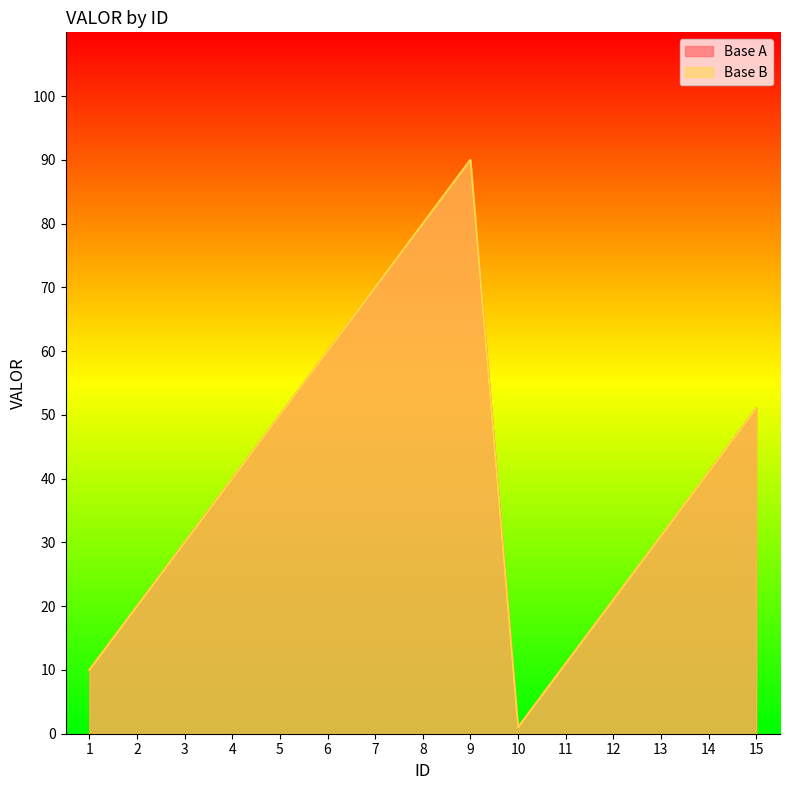

Which series has the largest total across all categories?

Base A